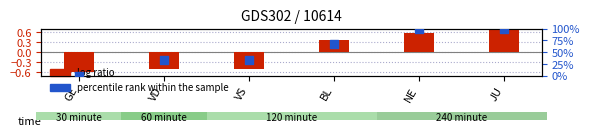

What is the change in value from GE to VD?

+33.3